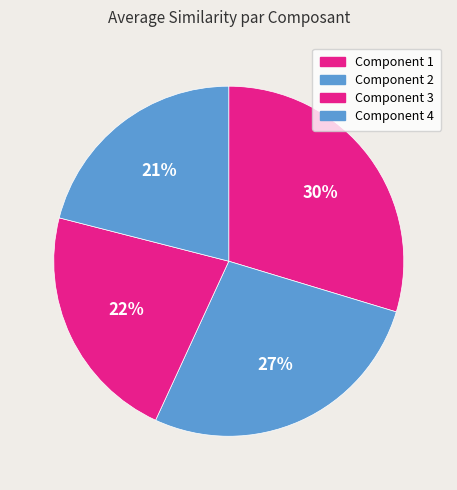

The Component 3 slice represents 16% of the pie. True or false?

False